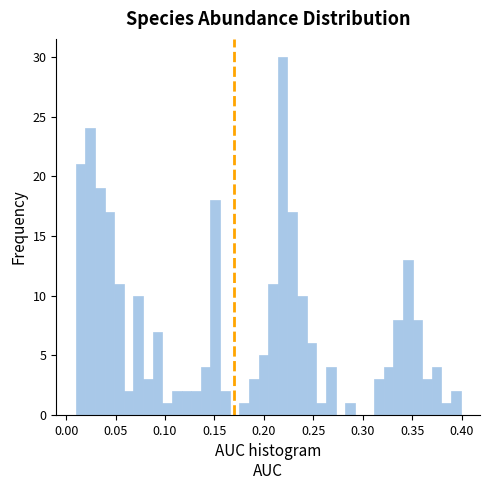

Read against the x-axis, roughly where is the centre of the tallest bar?

0.220